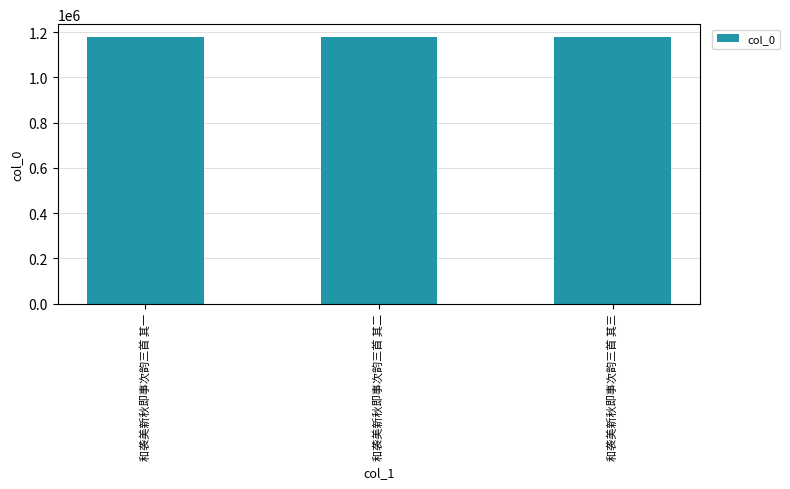

What is the label of the 1st bar from the right?

和袭美新秋即事次韵三首 其三